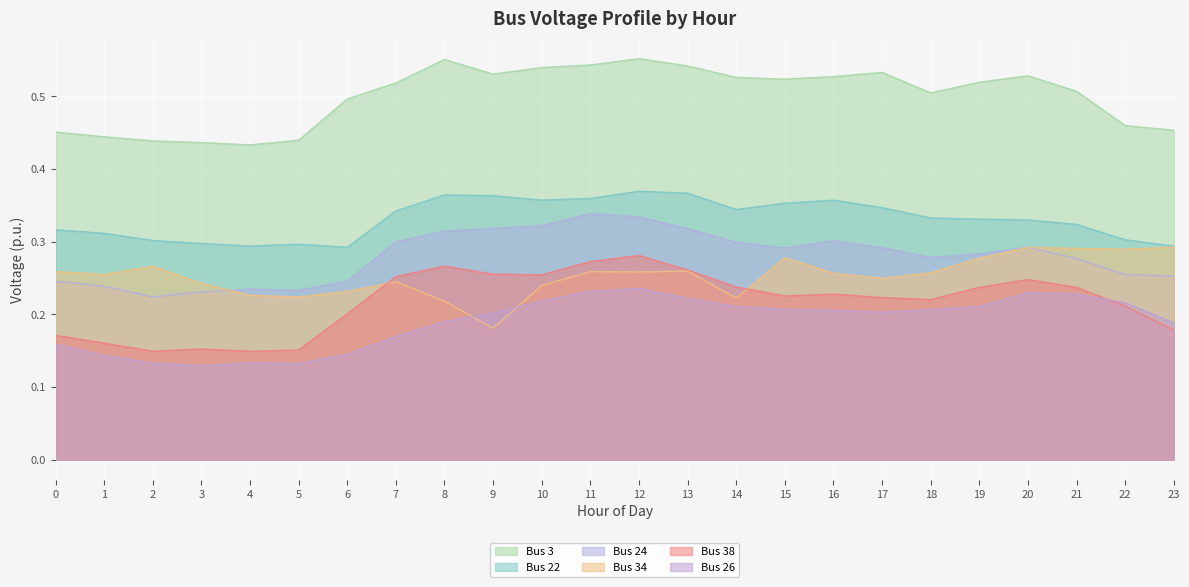

What is the average value of the Bus 26 series?

0.2